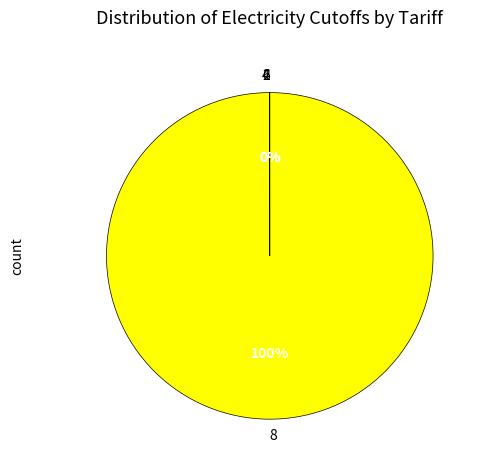

To the nearest percent, what is the difference between the largest and smallest slice percentages?

100%